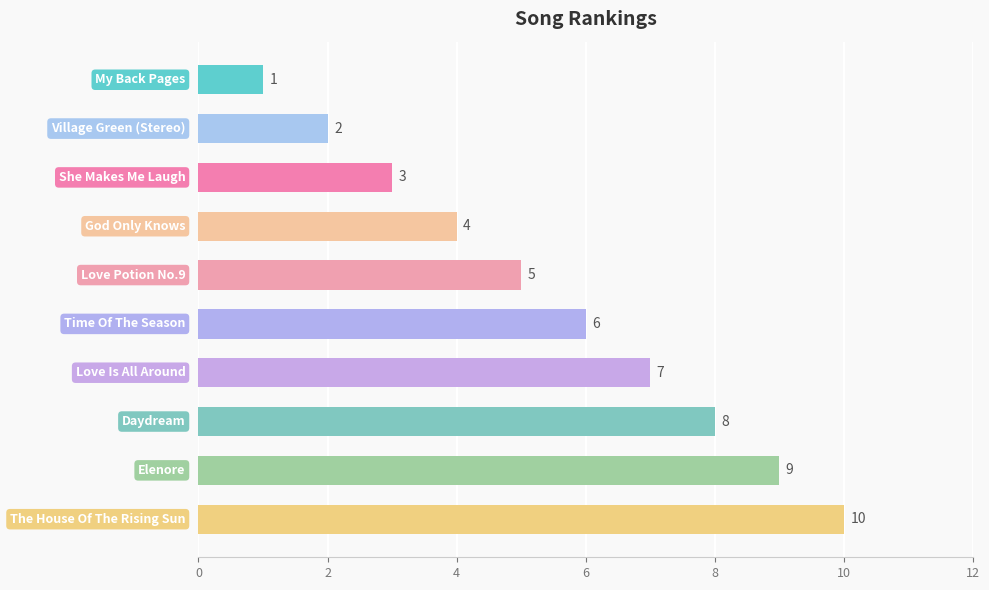

What is the sum of all values?

55